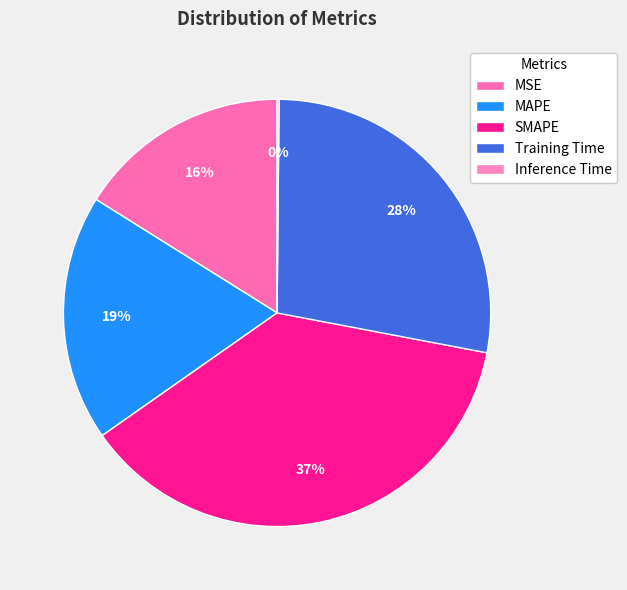

To the nearest percent, what is the difference between the MAPE and Inference Time slice percentages?

18%